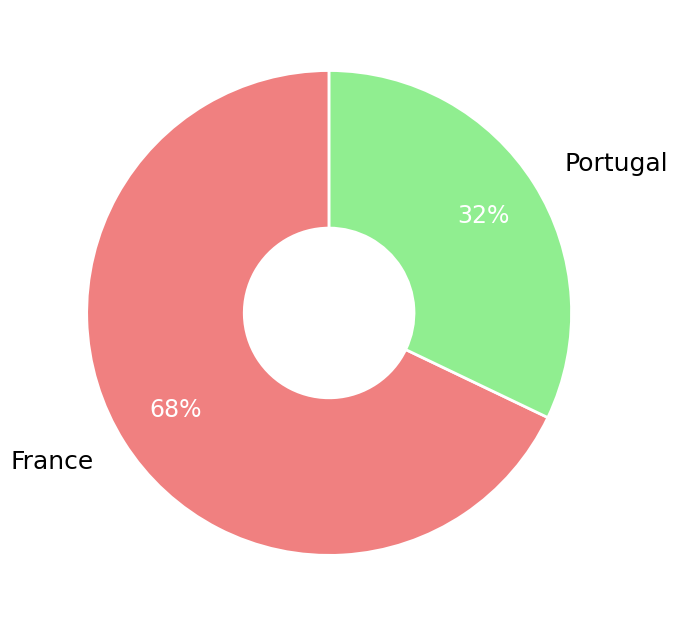

To the nearest percent, what portion does Portugal represent?

32%